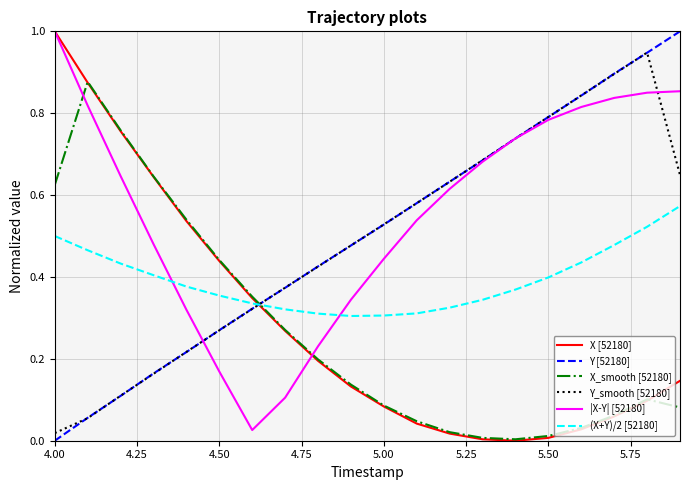

What is the maximum value for Y [52180]?

1.0